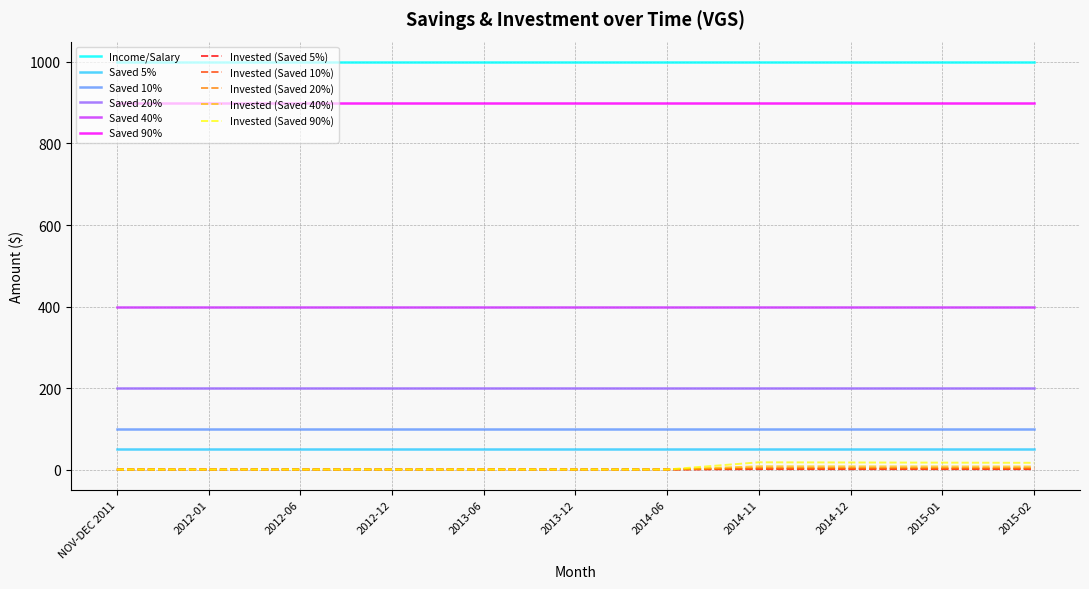

What position from the left is NOV-DEC 2011?

1